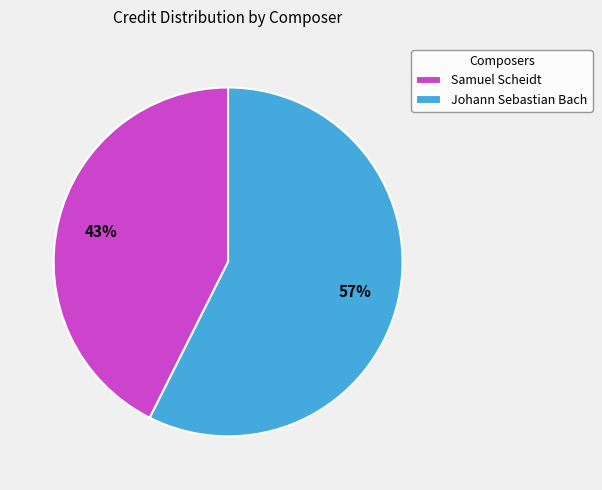

Which has a higher value, Samuel Scheidt or Johann Sebastian Bach?

Johann Sebastian Bach